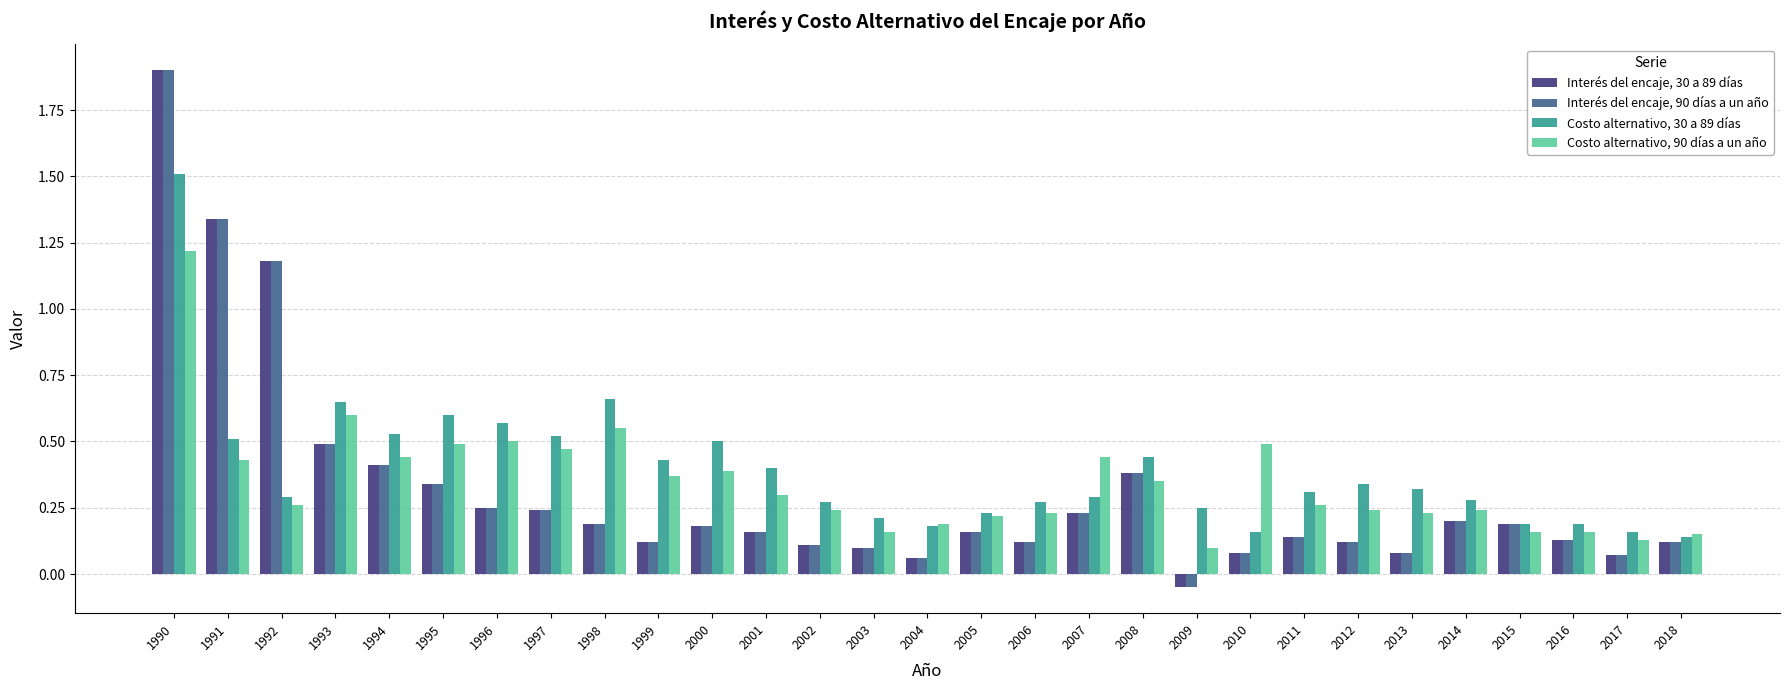

At which label does Interés del encaje, 90 días a un año first exceed 0?

1990